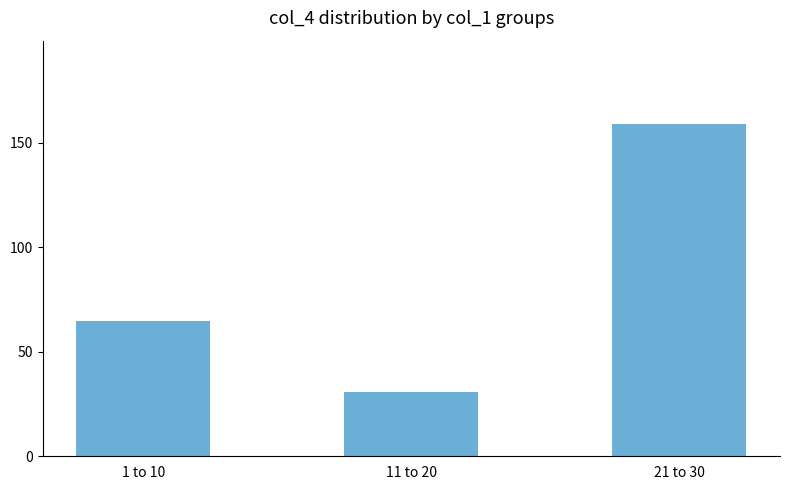

Reading left to right, what are all the values shown in this chart?

1 to 10=64.6	11 to 20=30.9	21 to 30=159.2